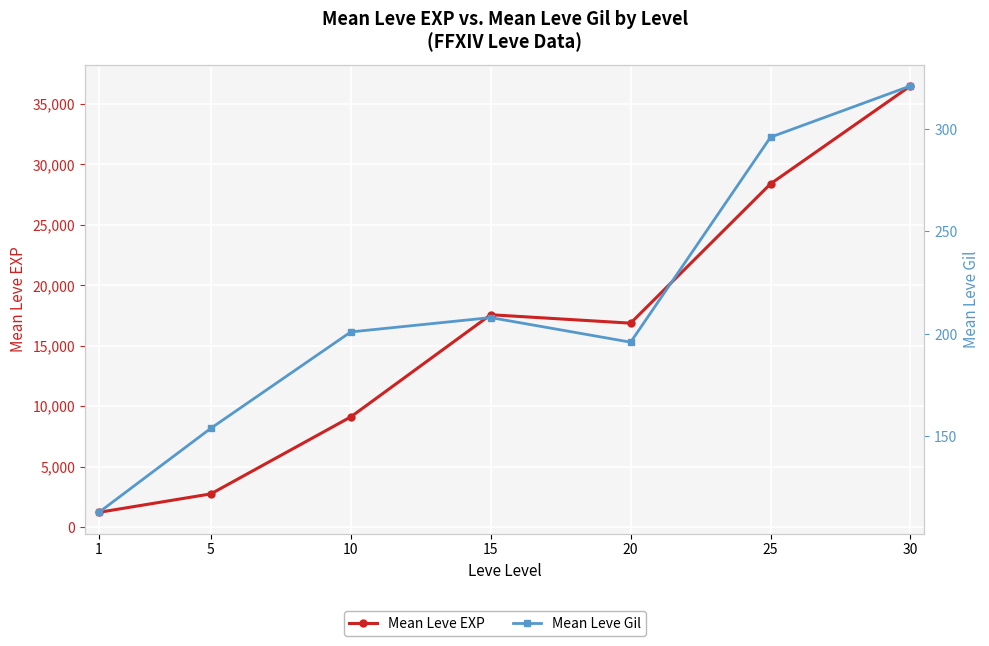

Which series changed the most between 1 and 5?

Mean Leve EXP